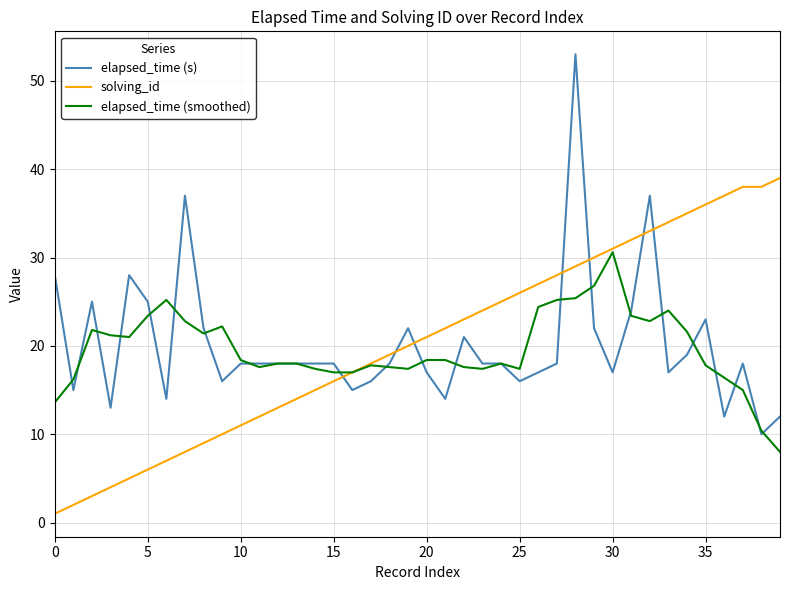

Which series has the widest spread of values?

elapsed_time (s)